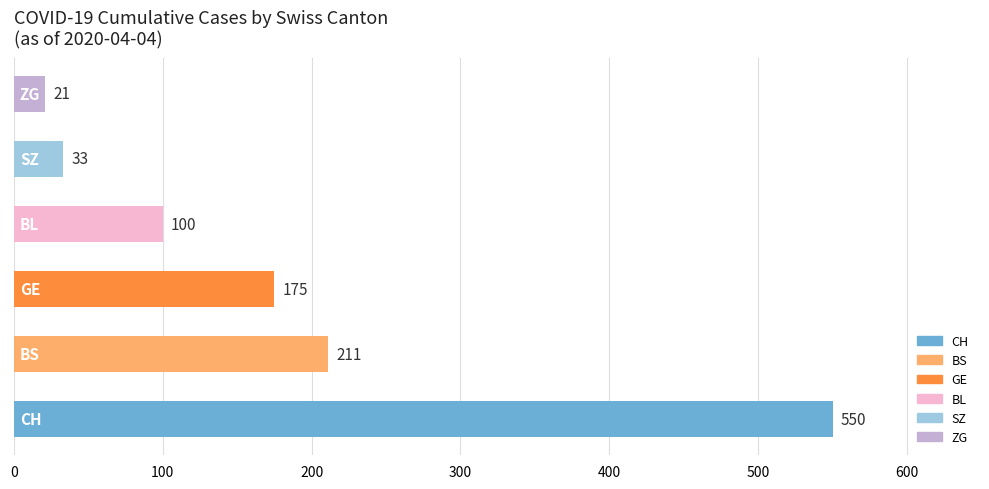

What is the difference between the maximum and second lowest values?

517